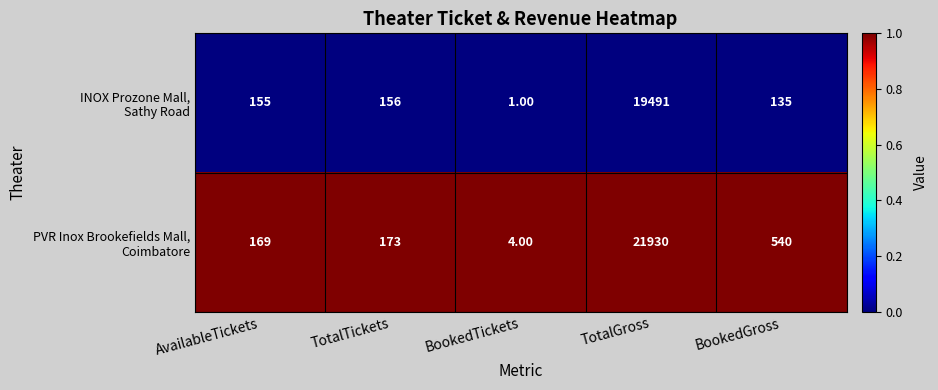

Which label corresponds to the largest value in the chart?

TotalGross